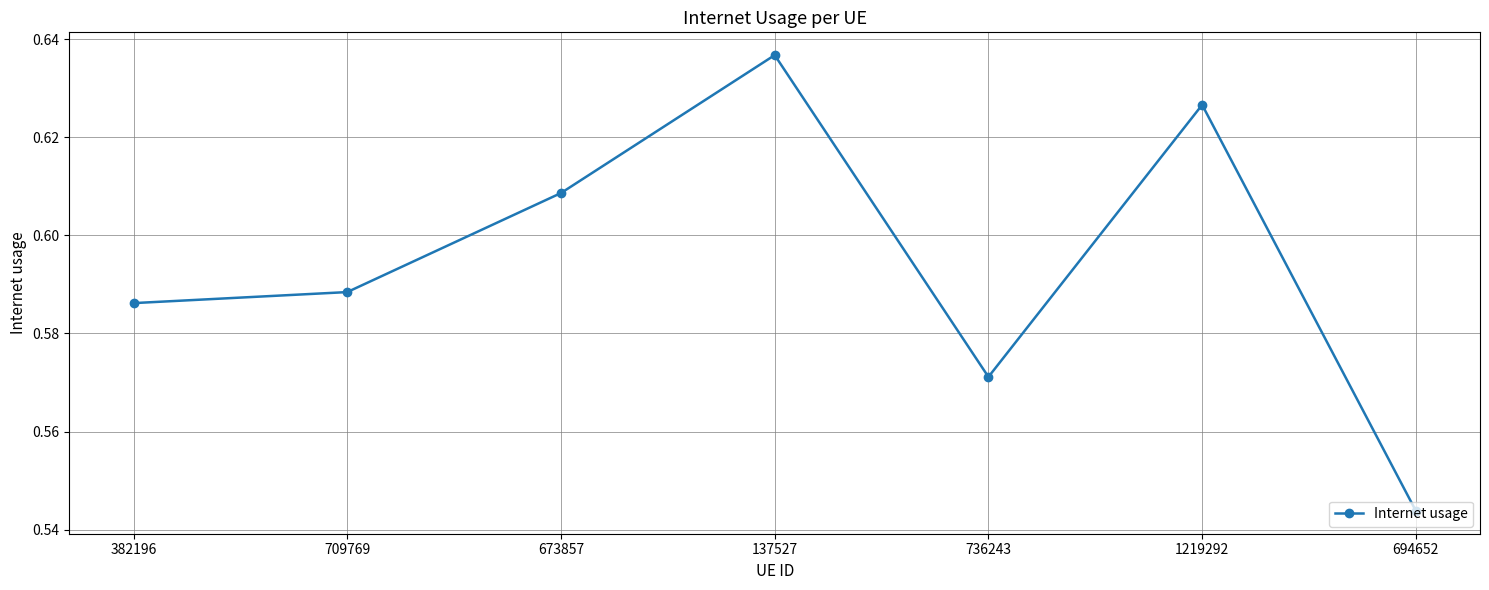

At which category does the chart reach its peak across all series?

137527